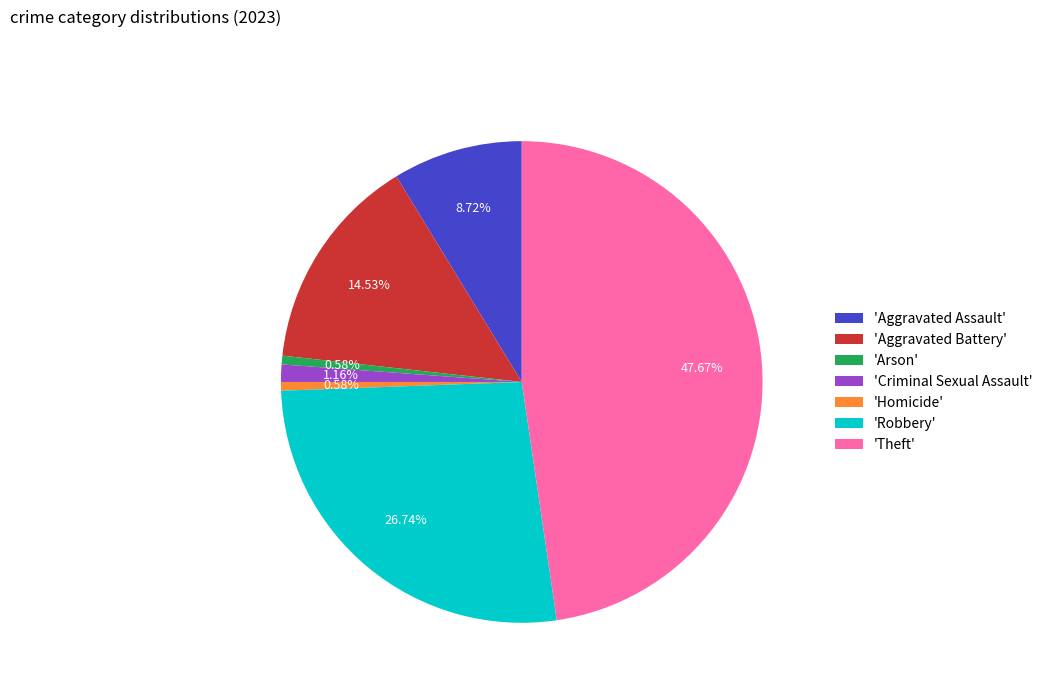

Does 'Homicide' account for over 50% of the chart?

No